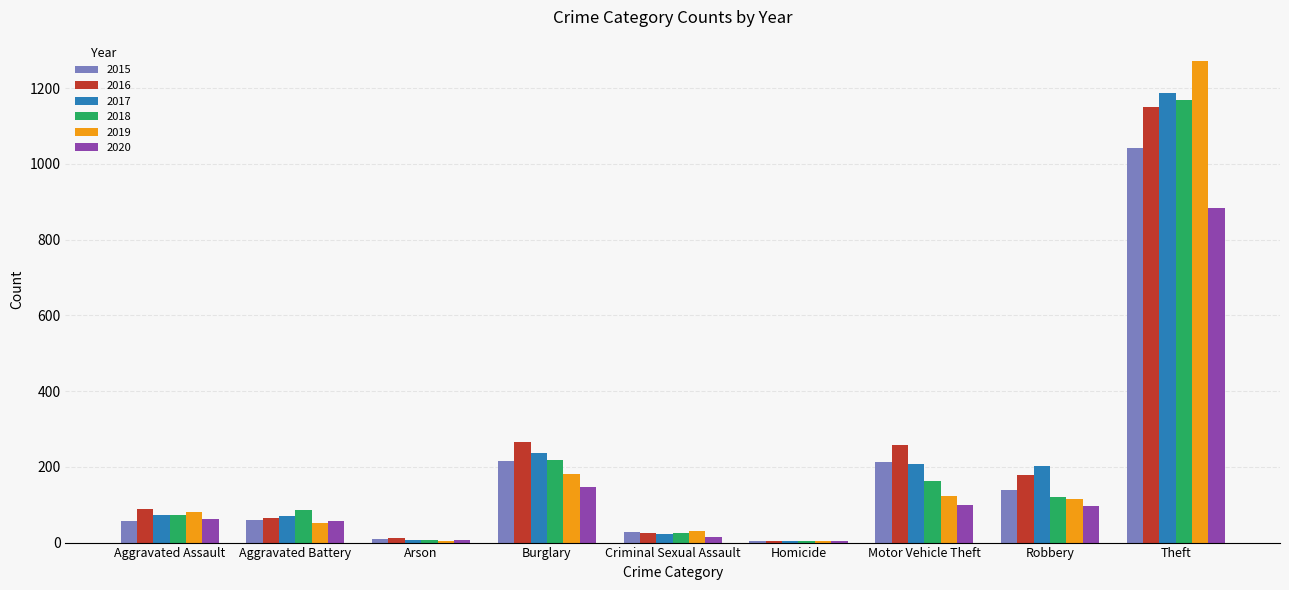

How many groups of bars are there?

9